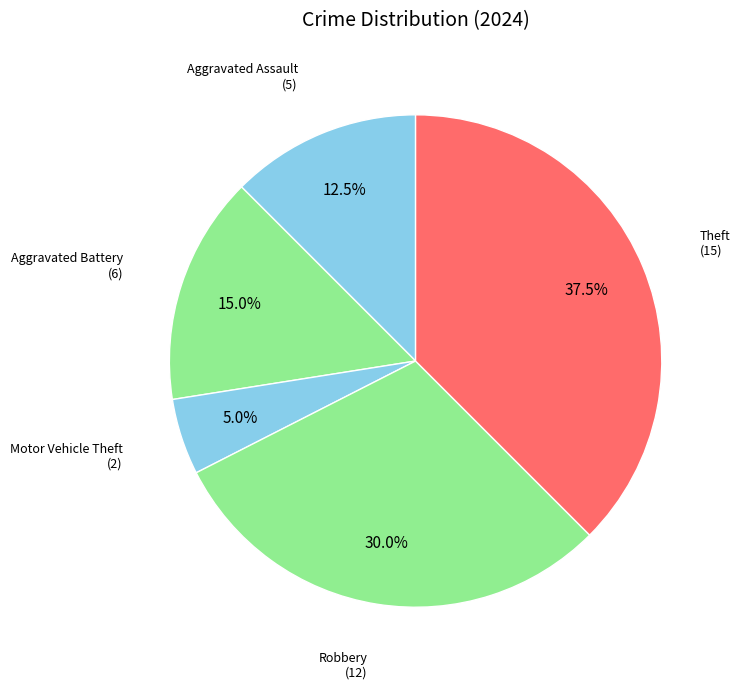

Which slice is the largest?

Theft